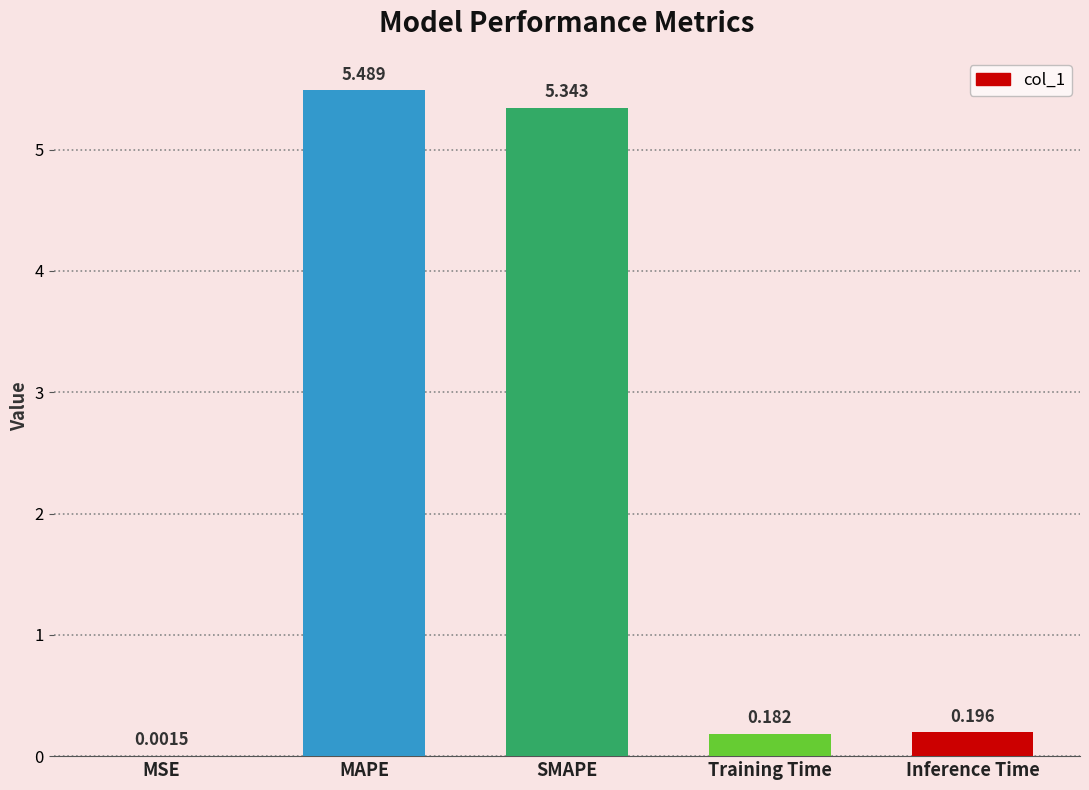

Where is the data nearest to the value 2?

Inference Time